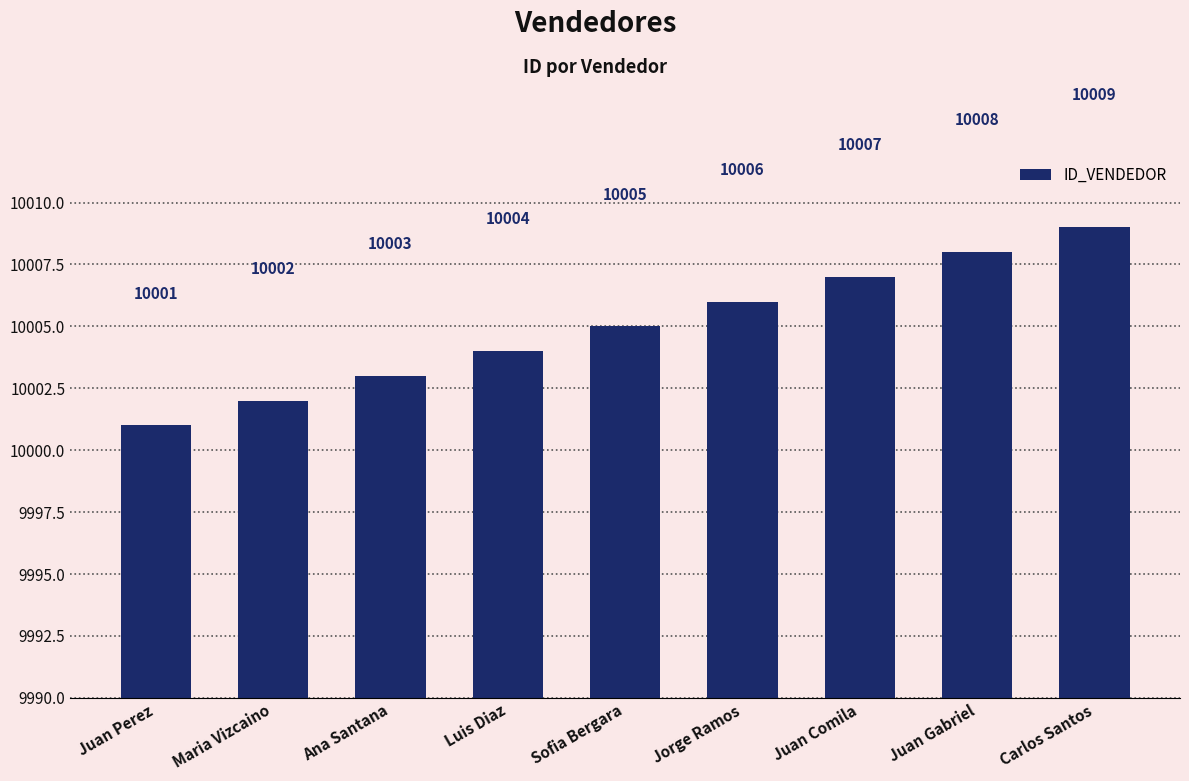

What is the difference between the maximum and minimum values?

8